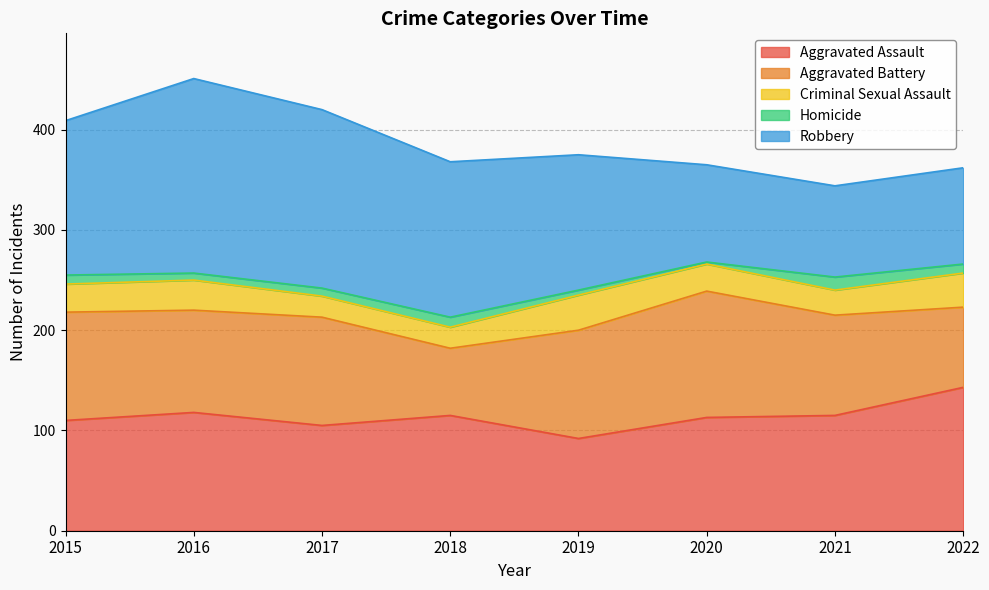

At which category does the chart reach its minimum across all series?

2020